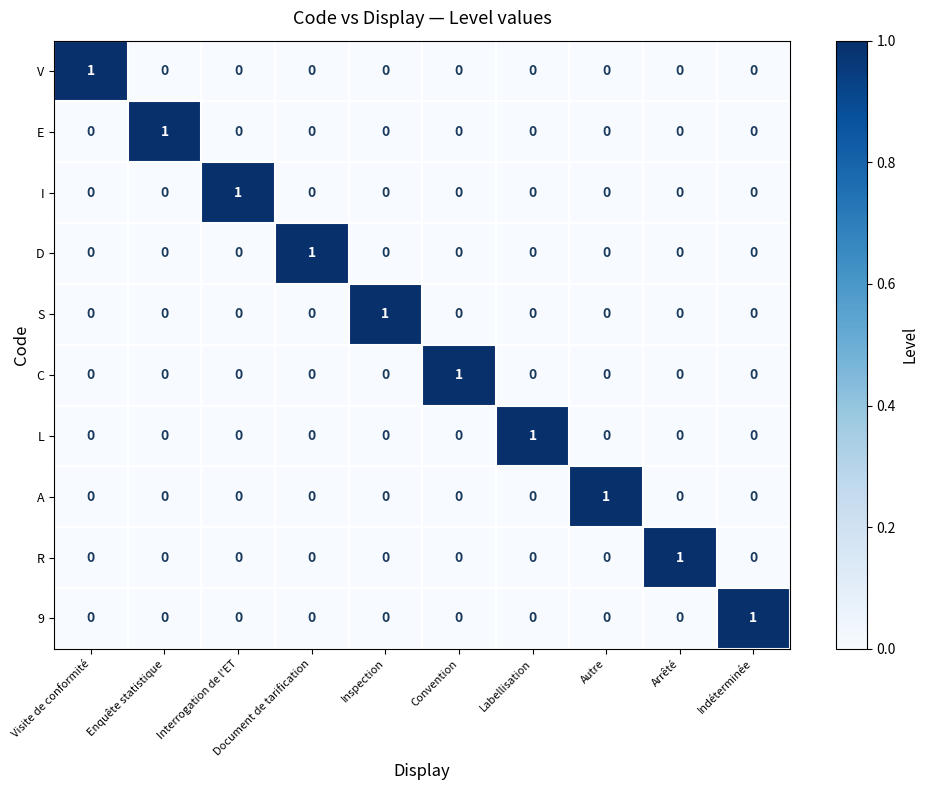

How many categories are shown in the chart?

10